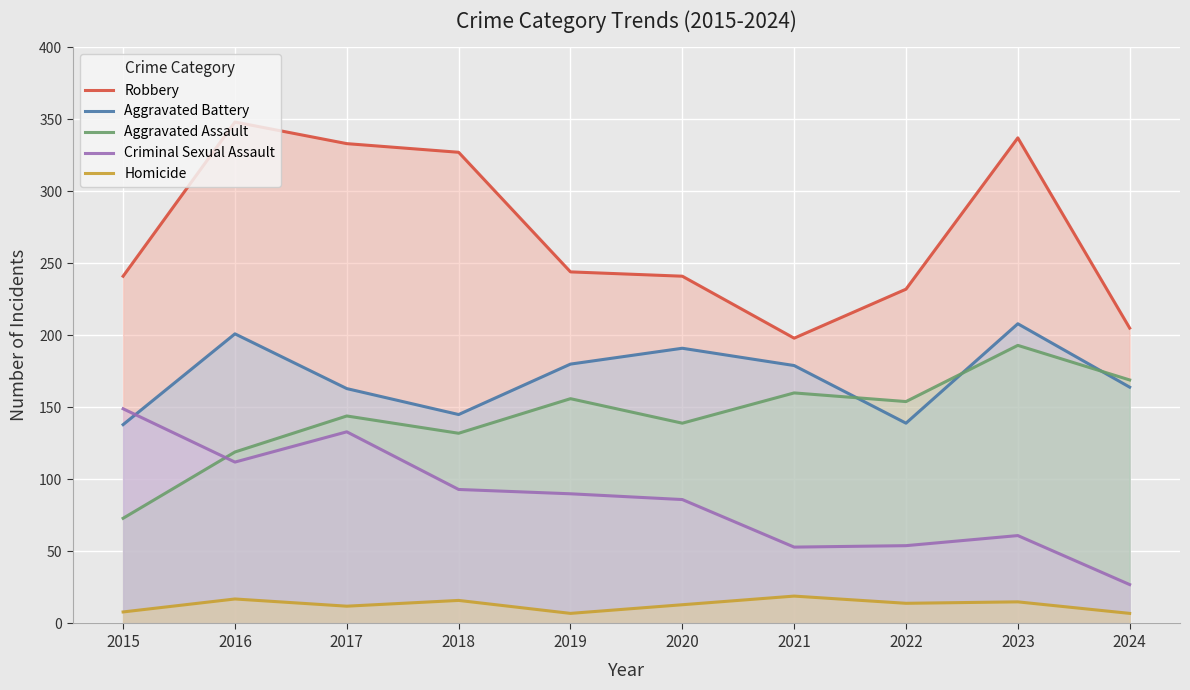

What is the minimum value shown in the chart?

7